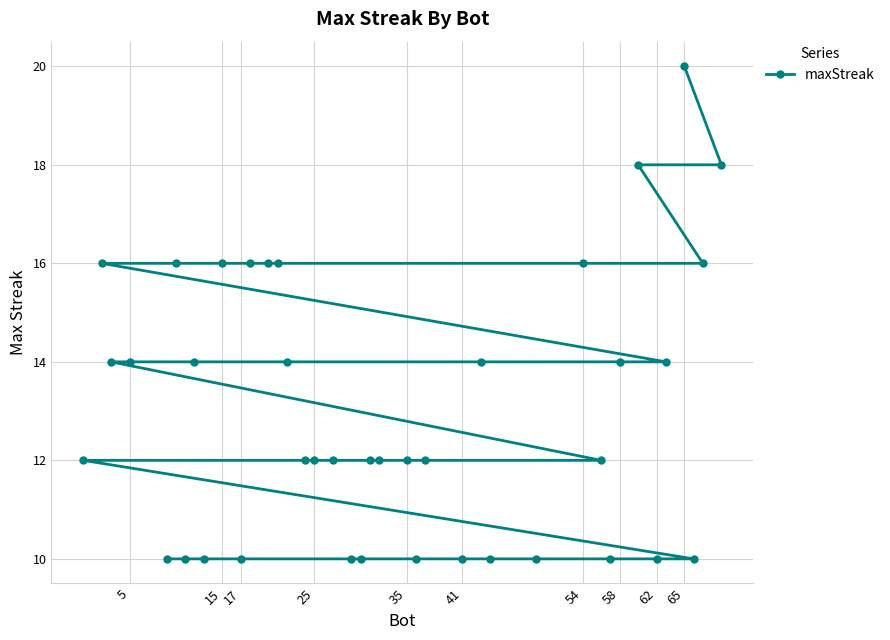

True or false: the data has more than 2 interior local peaks.

False